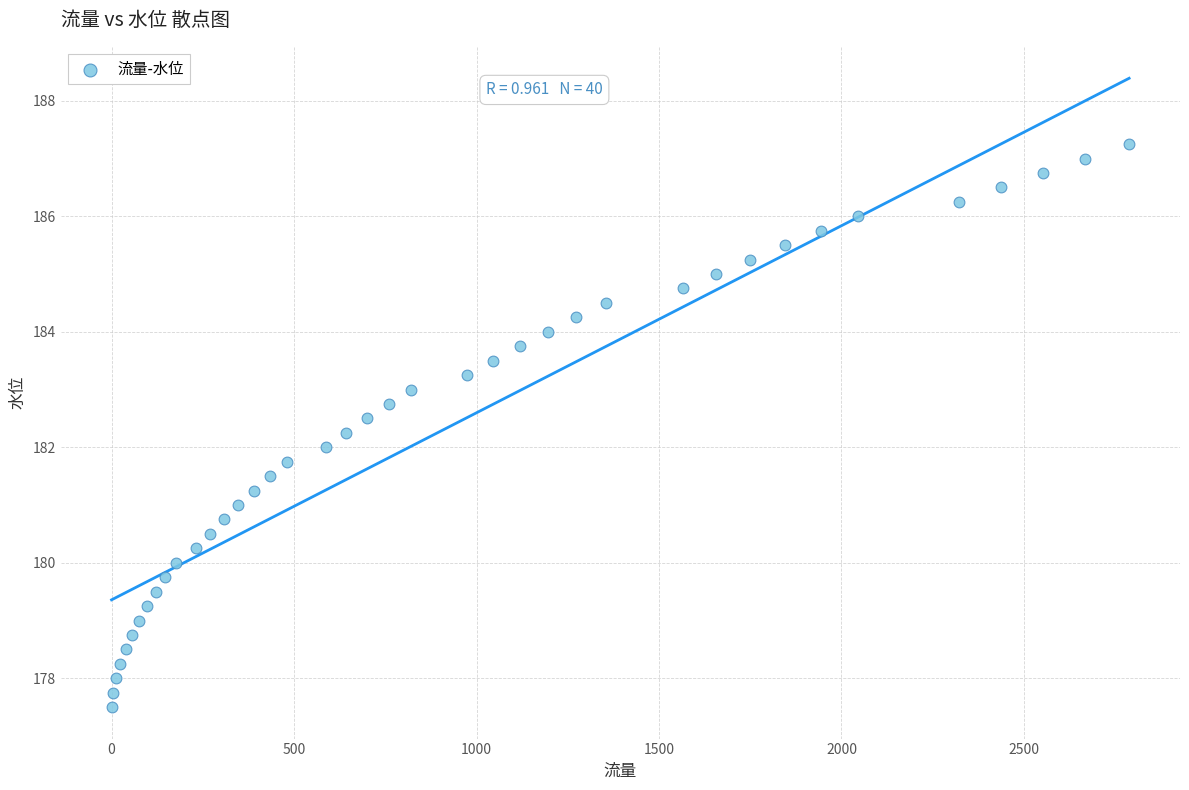

What is the range of X values (max minus min)?

2788.2